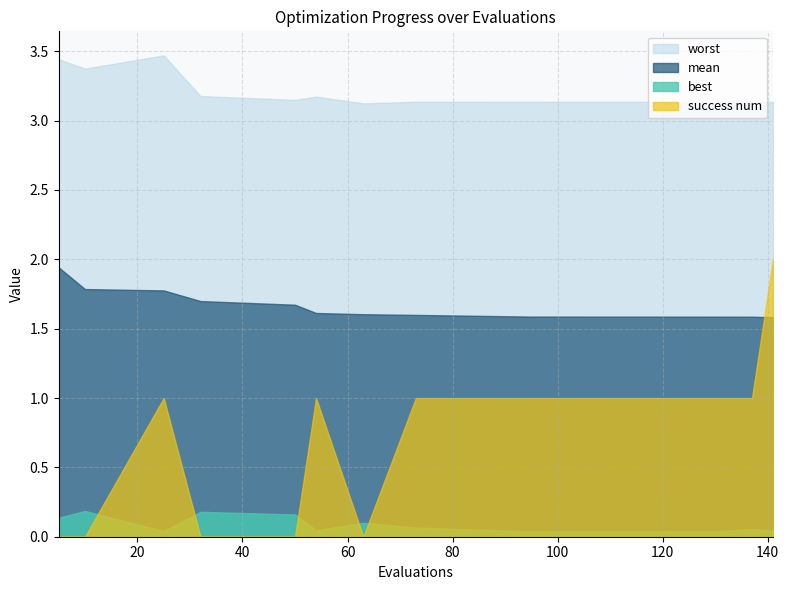

How many interior local valleys does the best series have?

4